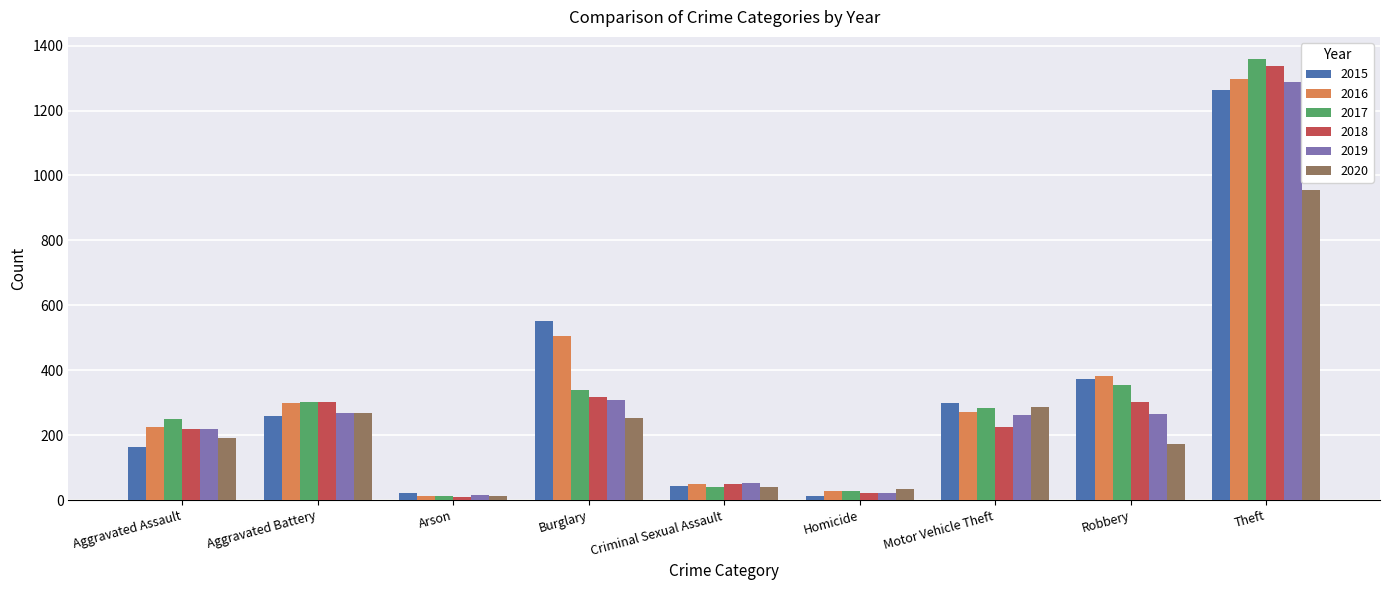

What position from the right is Robbery?

2